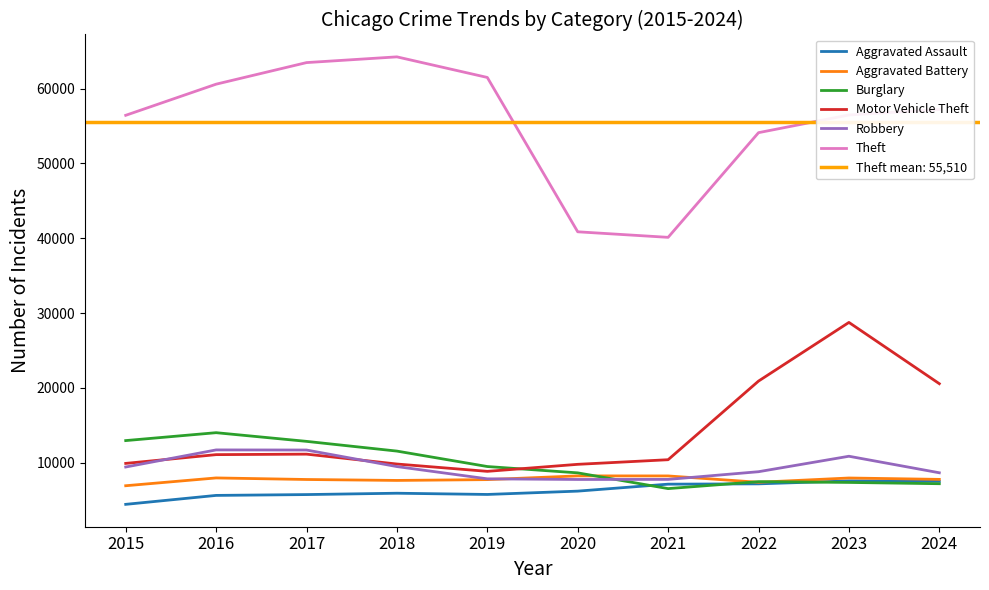

True or false: Robbery and Theft cross at least once.

False